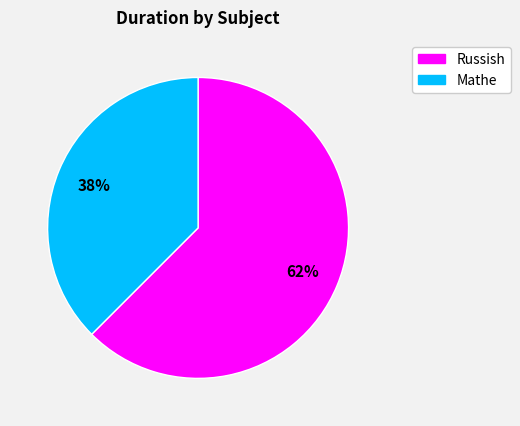

To the nearest percent, what is the average slice percentage?

50%